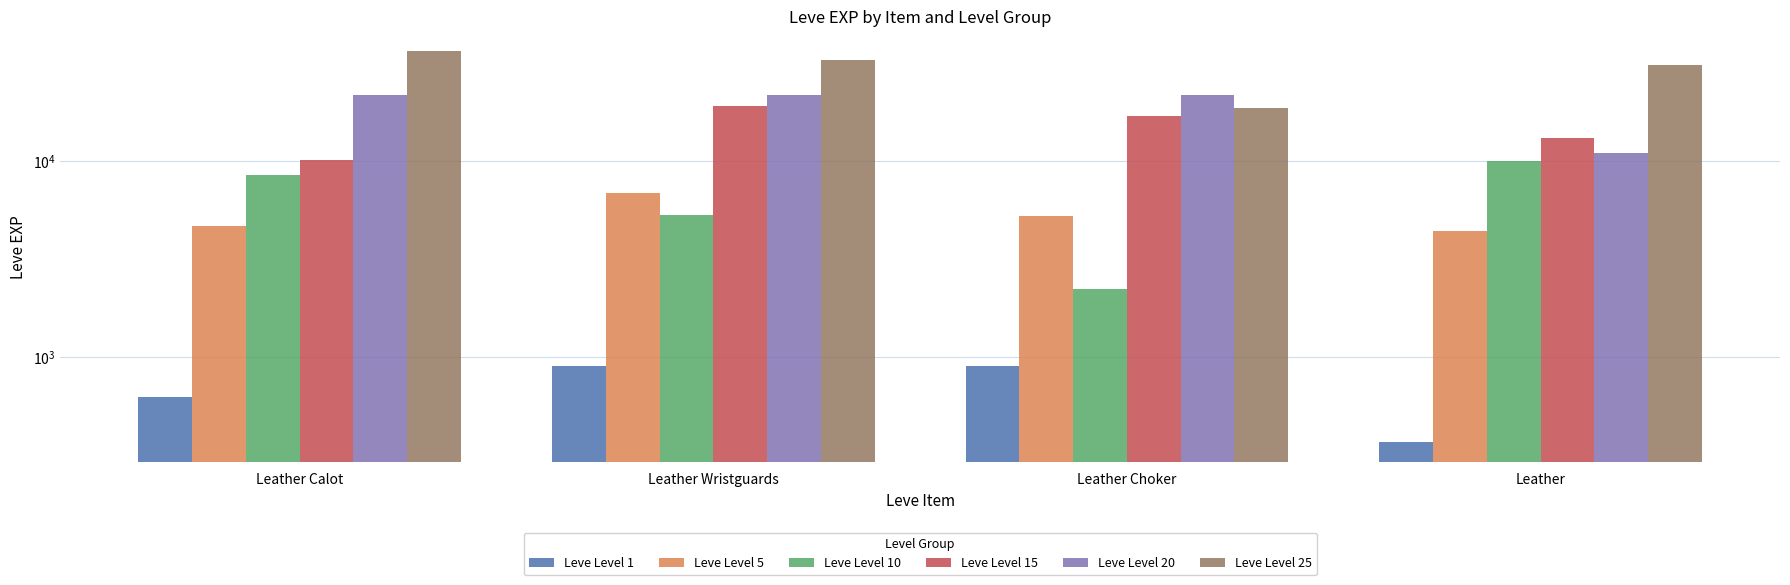

How many data points in Leve Level 5 are above 5220?

1